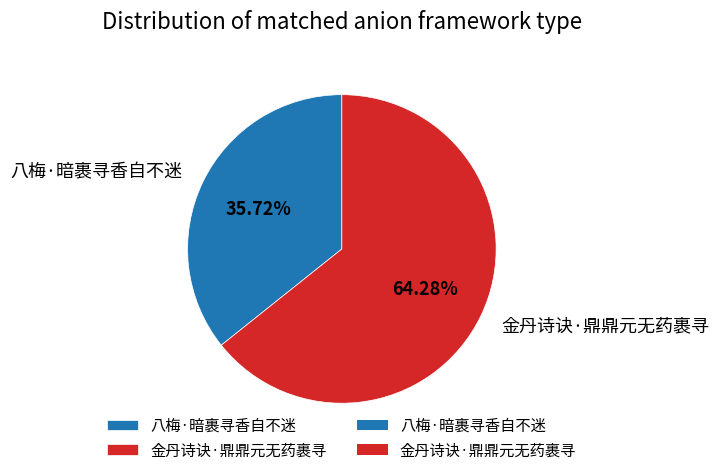

To the nearest percent, what is the average slice percentage?

50%